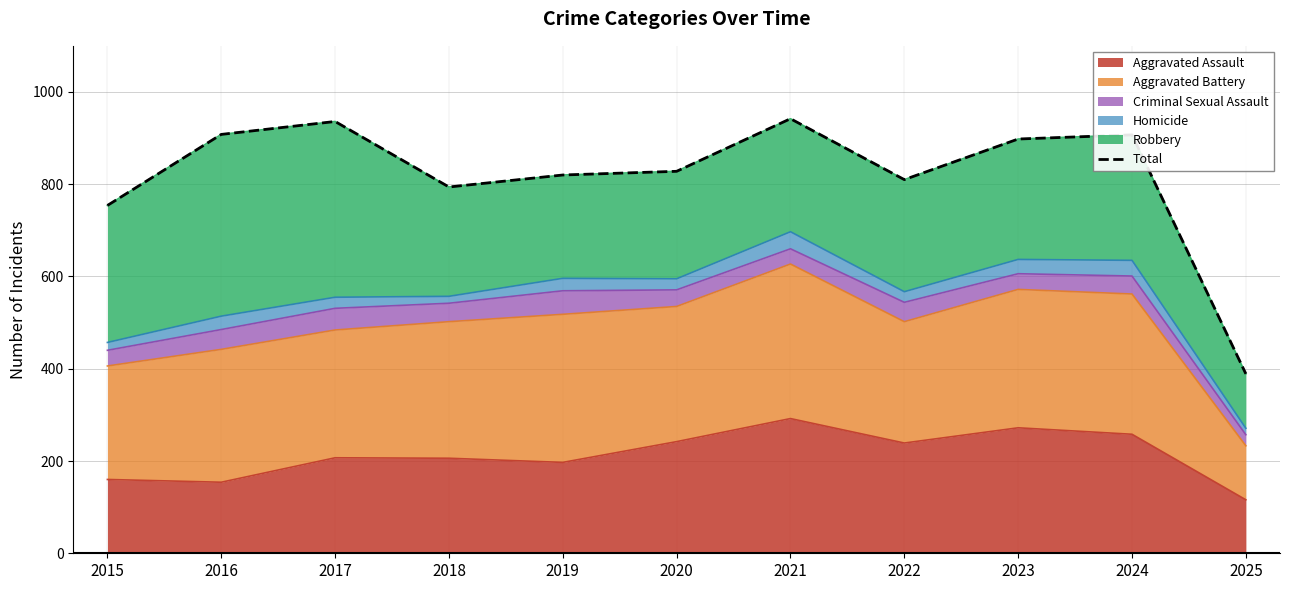

How many data points does each series have?

11